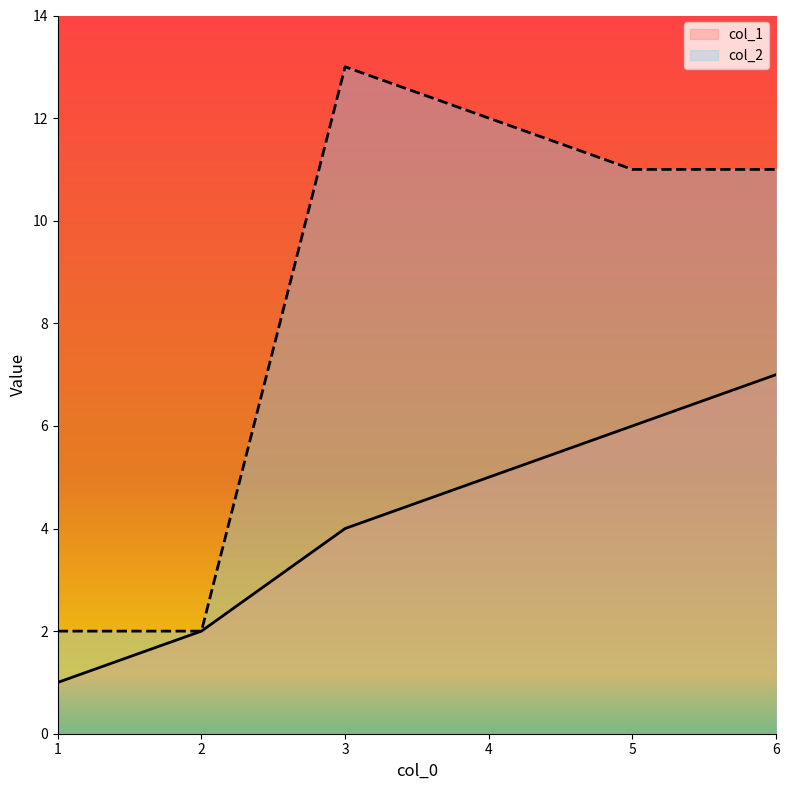

Rank the series at 4 from lowest to highest value.

col_1, col_2